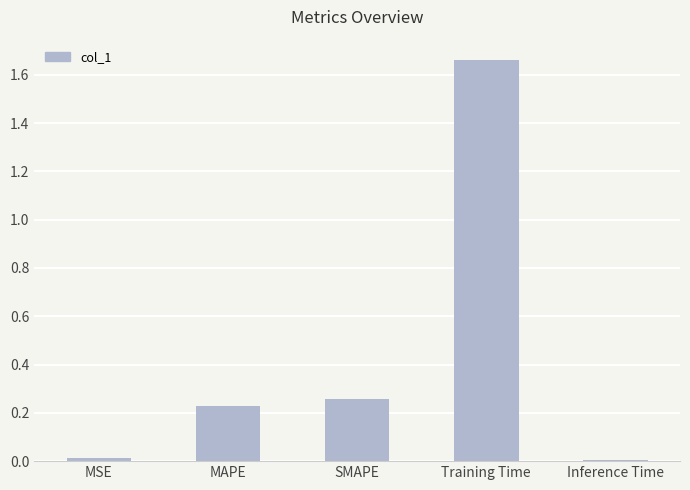

What is the label of the 5th bar from the right?

MSE